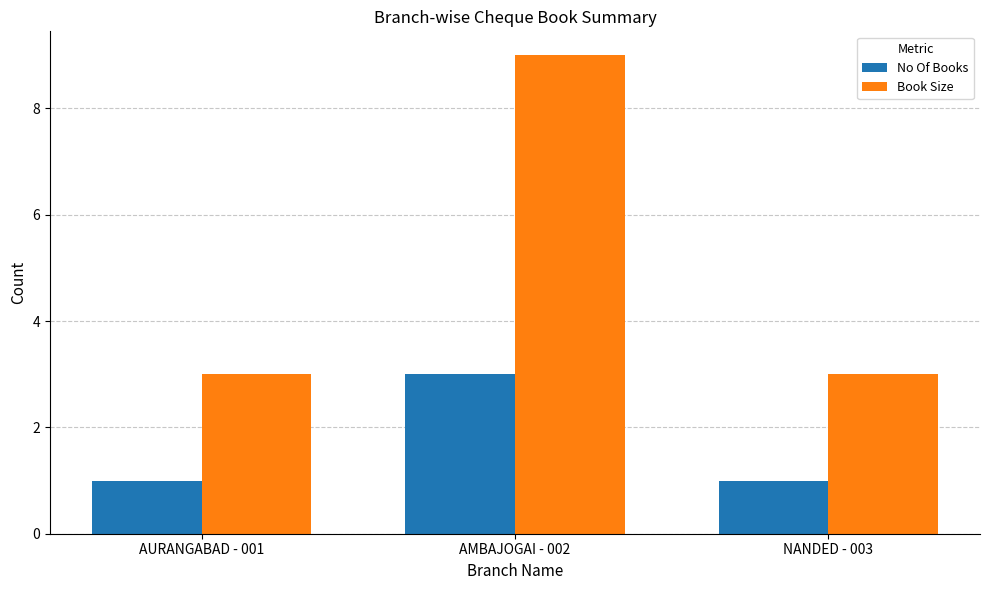

Which series has the largest total across all categories?

Book Size